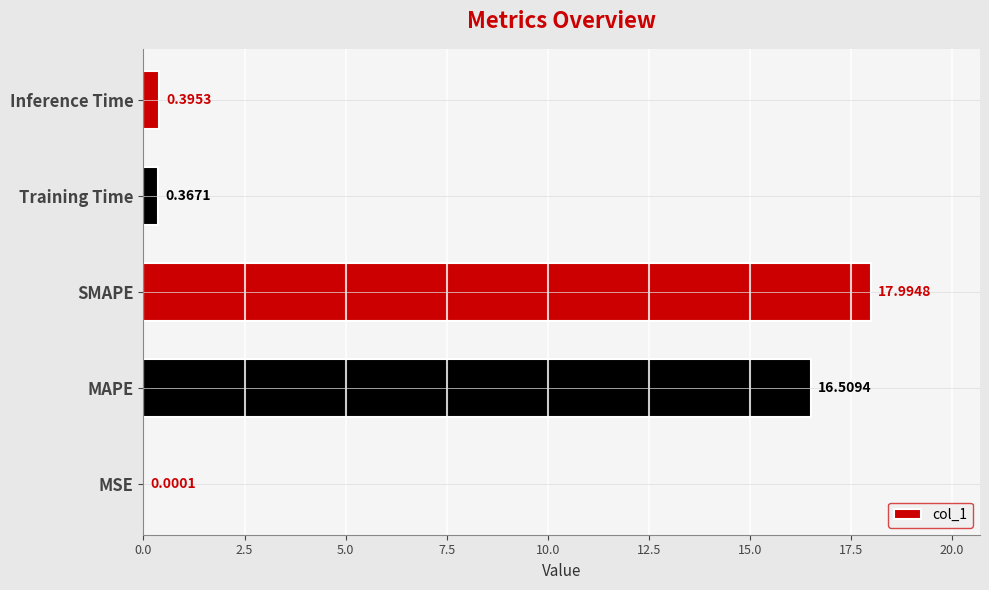

How many series are shown in this chart?

1